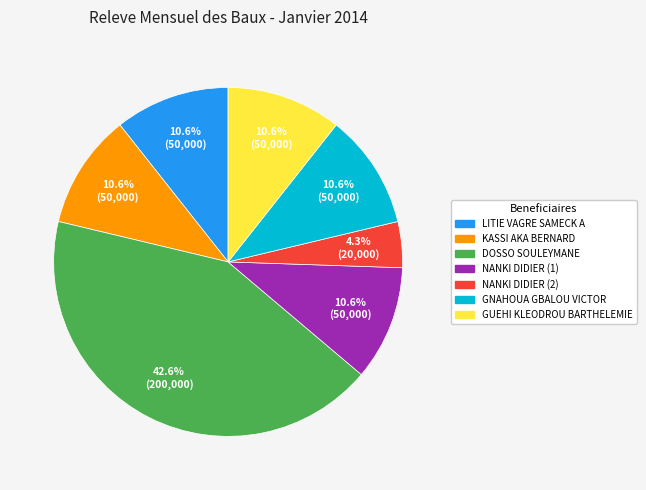

To the nearest percent, what is the difference between the GUEHI KLEODROU BARTHELEMIE and DOSSO SOULEYMANE slice percentages?

32%